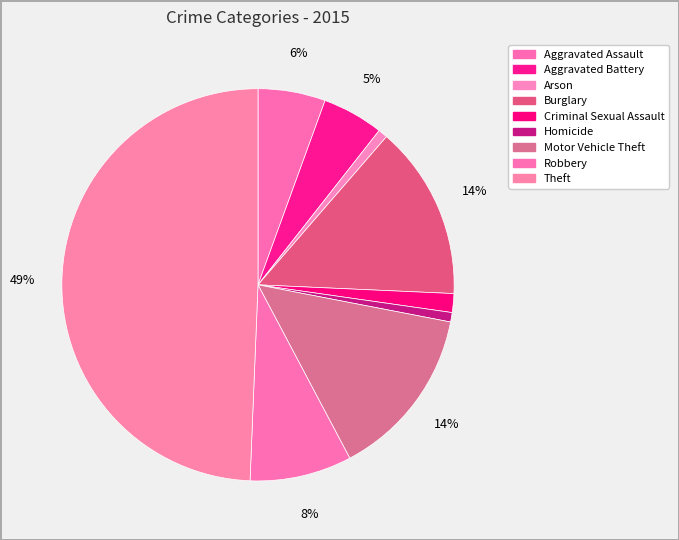

Which has a higher value, Robbery or Burglary?

Burglary